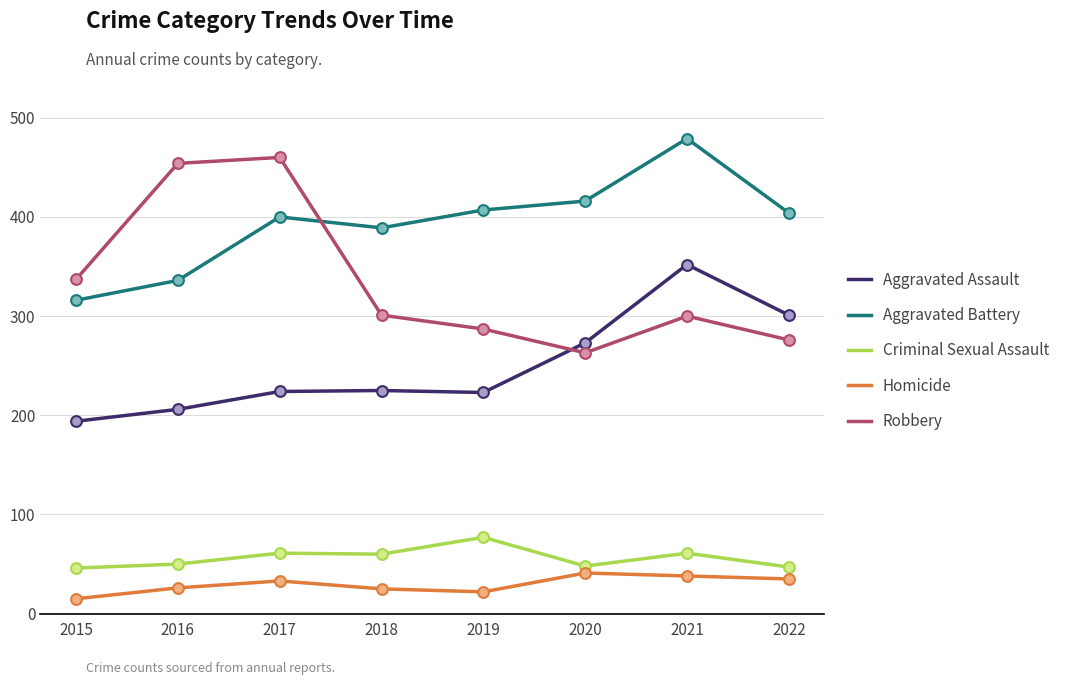

What are all the series names shown in the legend?

Aggravated Assault, Aggravated Battery, Criminal Sexual Assault, Homicide, Robbery